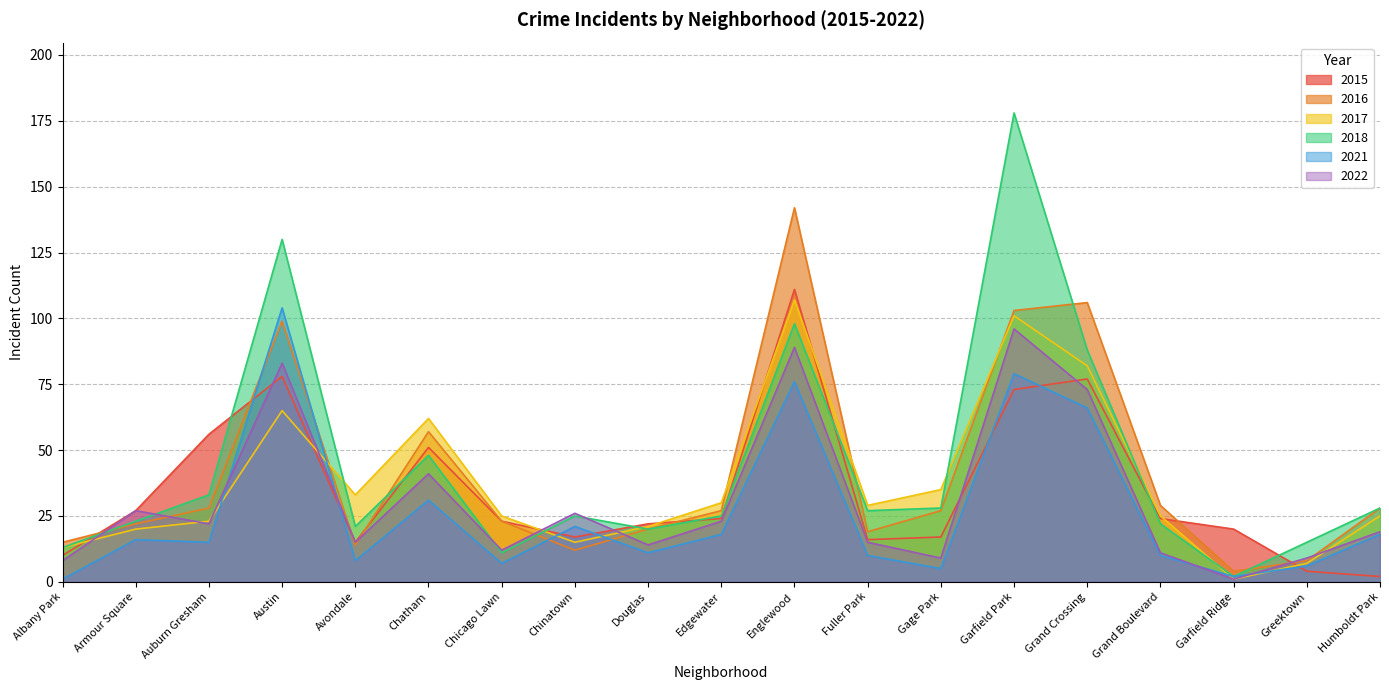

What is the label of the 10th point from the right?

Edgewater